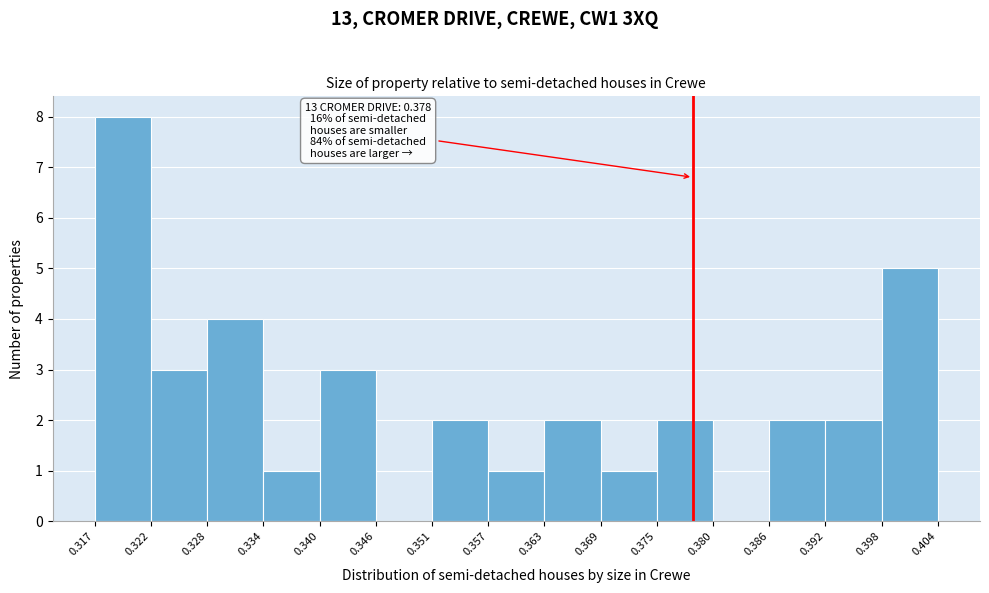

Over which range of the x-axis is the bar tallest?

0.317 to 0.322